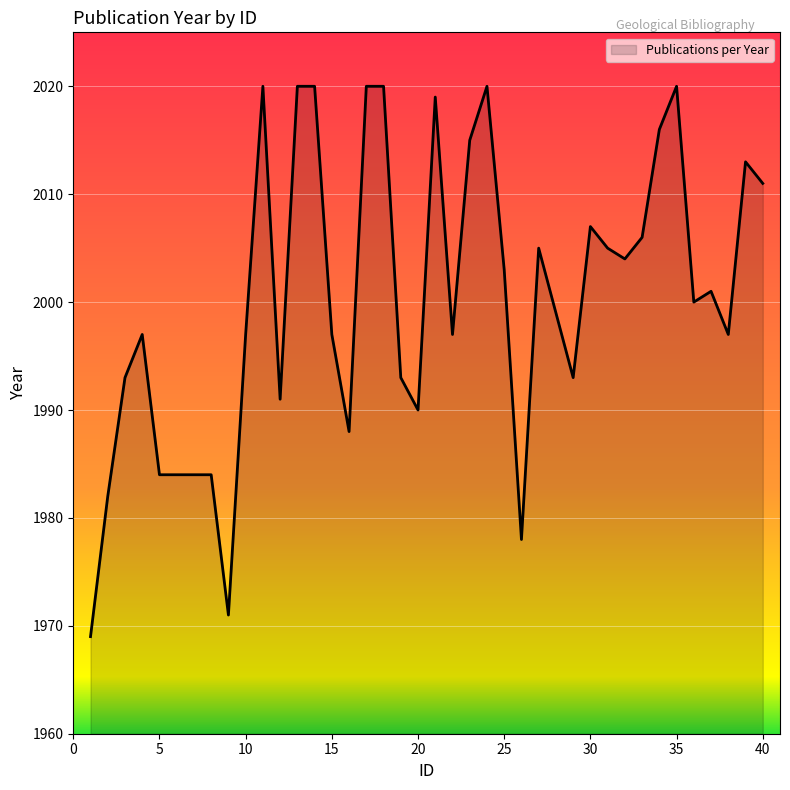

What is the difference between the second highest and second lowest values?

49